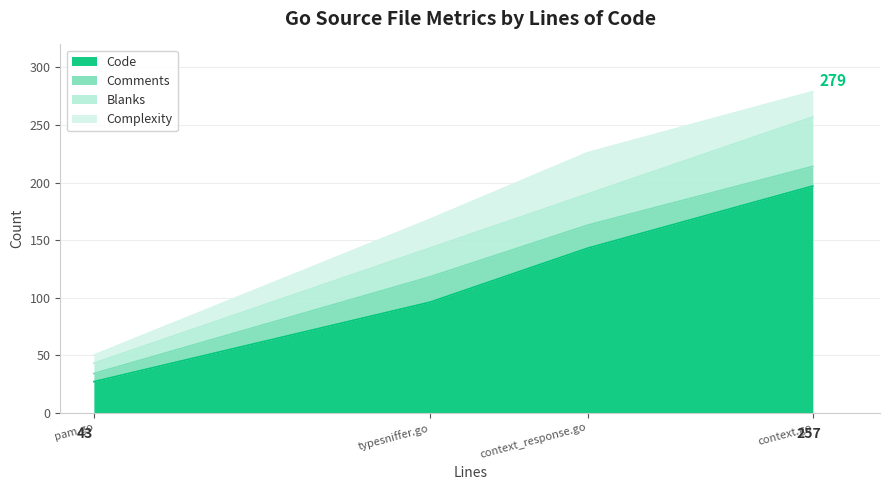

Does the chart display data point markers on the line(s)?

No